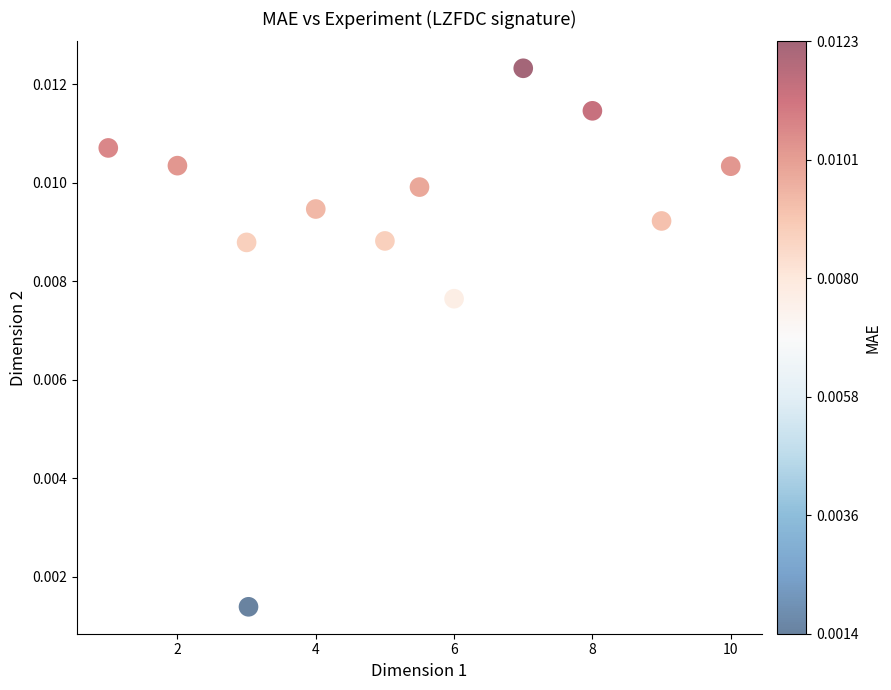

What is the range of X values (max minus min)?

9.0